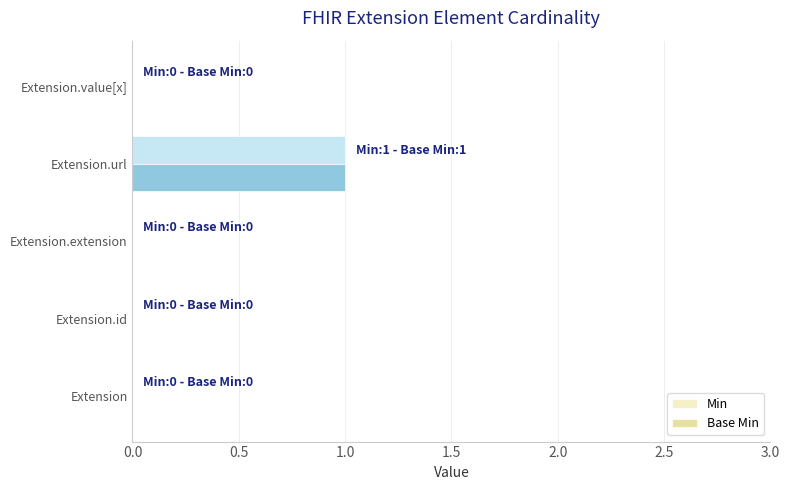

True or false: Min has a value of 0 at Extension.

True